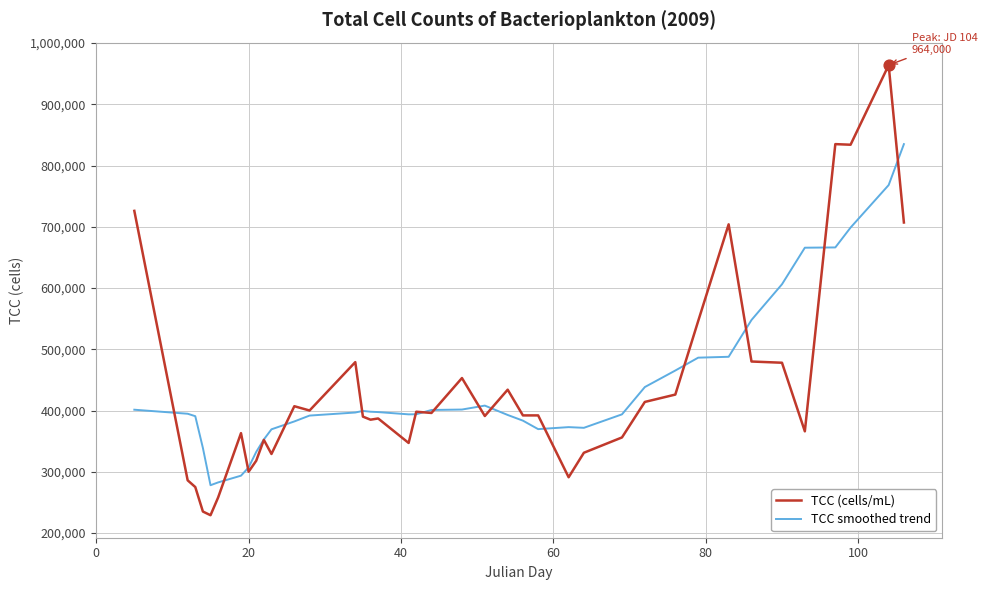

What are all the series names shown in the legend?

TCC (cells/mL), TCC smoothed trend